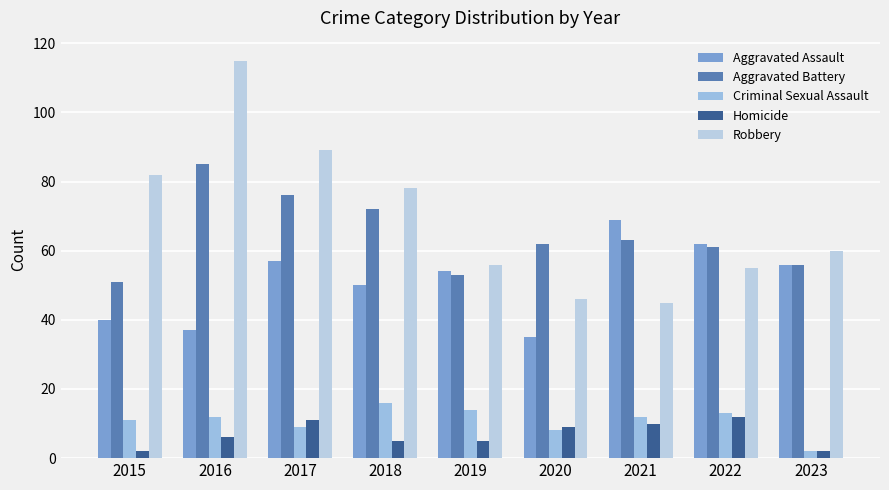

How many categories are shown in the chart?

9